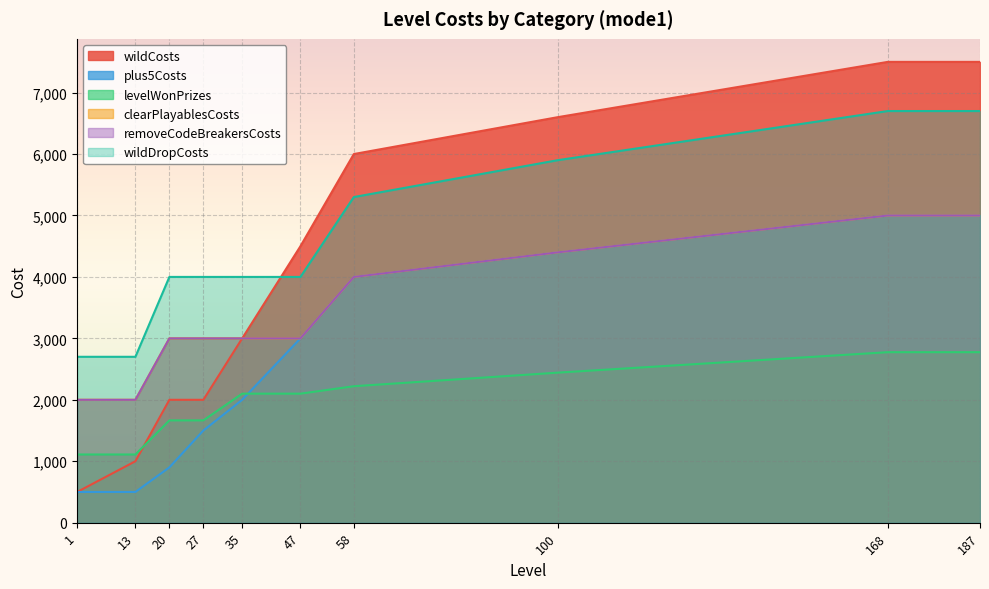

True or false: removeCodeBreakersCosts has a value of 3000 at 20.

True